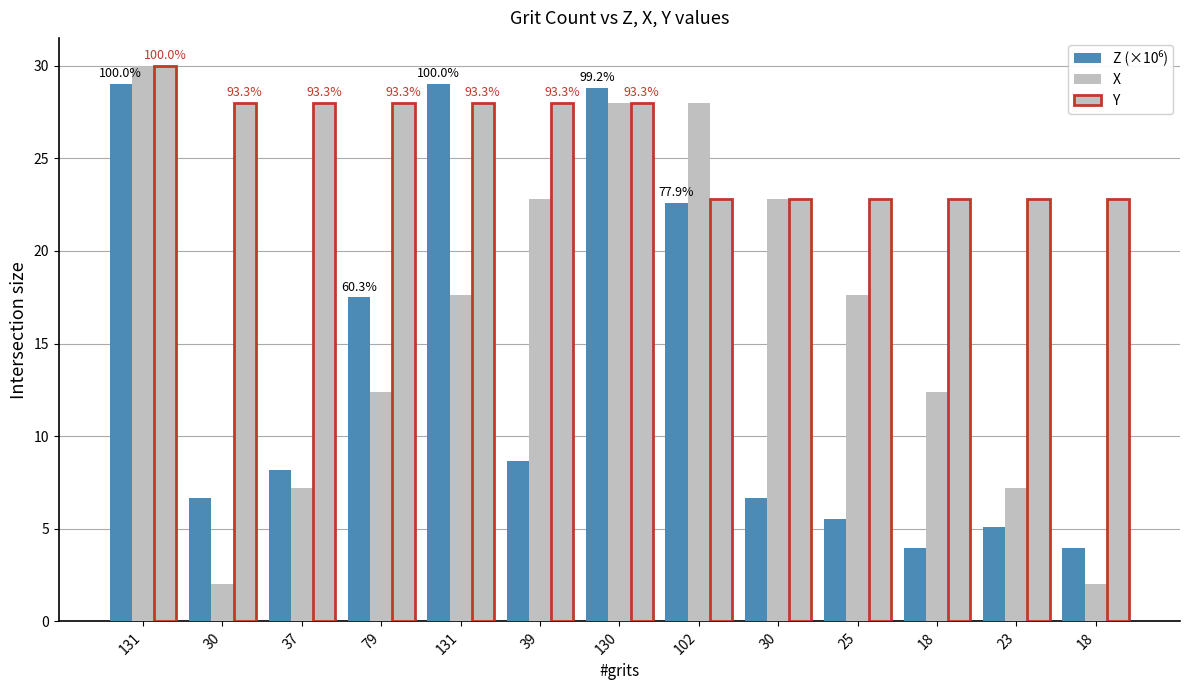

The value of X at 30 is 7.0. True or false?

False